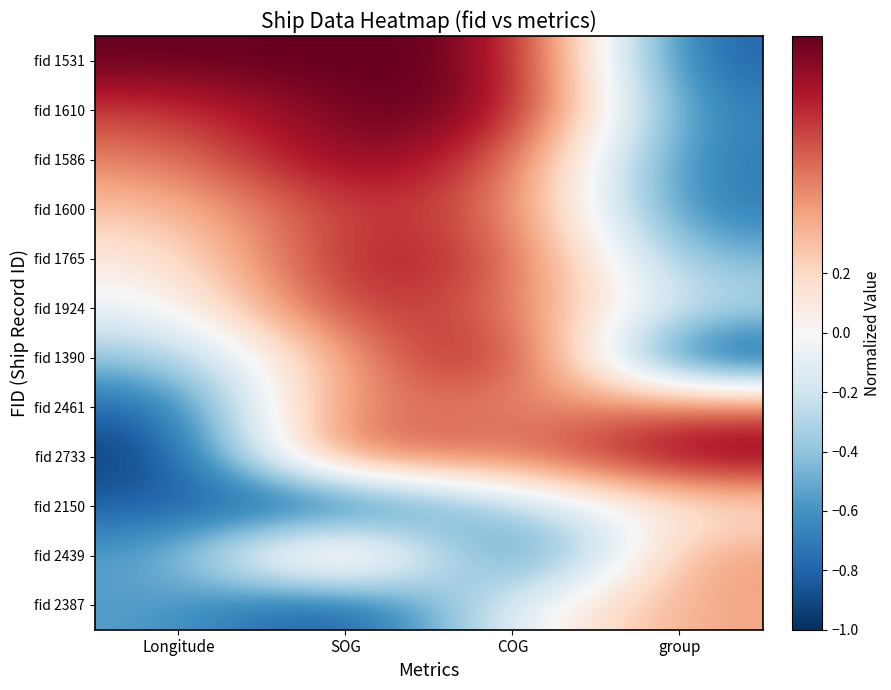

Reading left to right, list all the values displayed in this chart.

fid 1531: Longitude=1.0	SOG=1.0	COG=1.0	group=-0.8
fid 1610: Longitude=0.7	SOG=1.0	COG=1.0	group=-0.7
fid 1586: Longitude=0.5	SOG=1.0	COG=0.7	group=-0.7
fid 1600: Longitude=0.3	SOG=0.8	COG=0.6	group=-0.7
fid 1765: Longitude=0.1	SOG=0.8	COG=0.7	group=-0.5
fid 1924: Longitude=-0.1	SOG=0.8	COG=0.6	group=-0.3
fid 1390: Longitude=-0.4	SOG=0.4	COG=1.0	group=-1.0
fid 2461: Longitude=-0.8	SOG=0.7	COG=0.4	group=0.6
fid 2733: Longitude=-1.0	SOG=0.8	COG=0.5	group=1.0
fid 2150: Longitude=-0.8	SOG=-1.0	COG=-0.3	group=0.1
fid 2439: Longitude=-0.6	SOG=0.8	COG=-1.0	group=0.5
fid 2387: Longitude=-0.5	SOG=-1.0	COG=-0.1	group=0.4